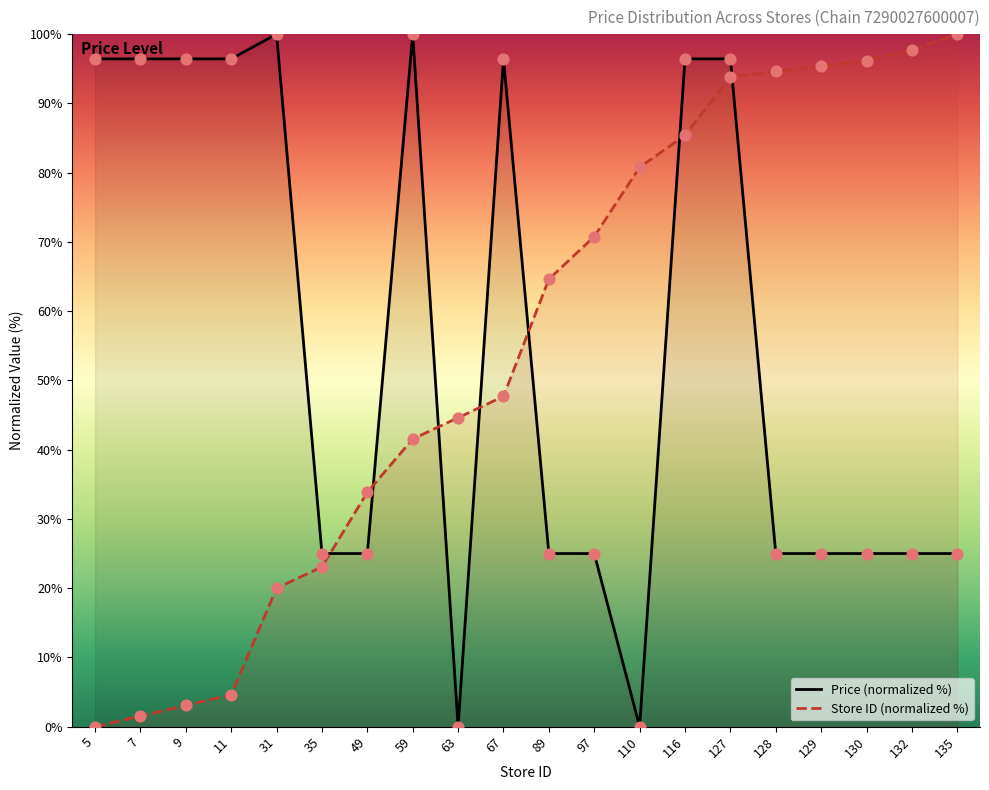

What is the total value across all series at 5?

96.4